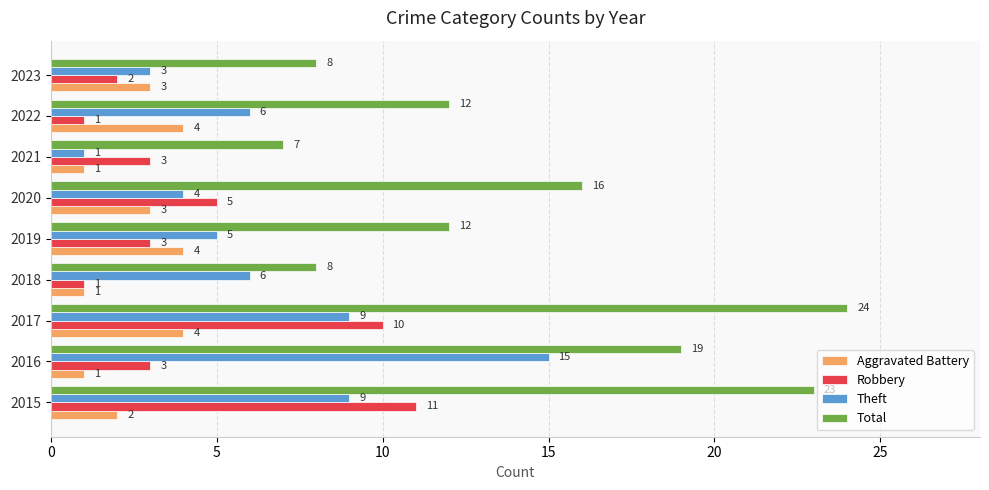

Which series has the widest spread of values?

Total